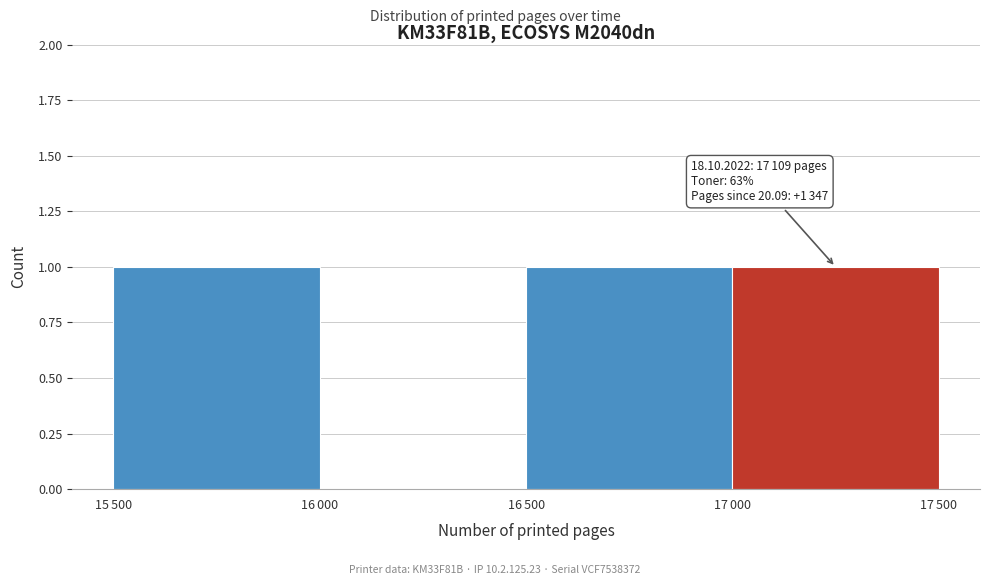

What is the sum of all values?

3